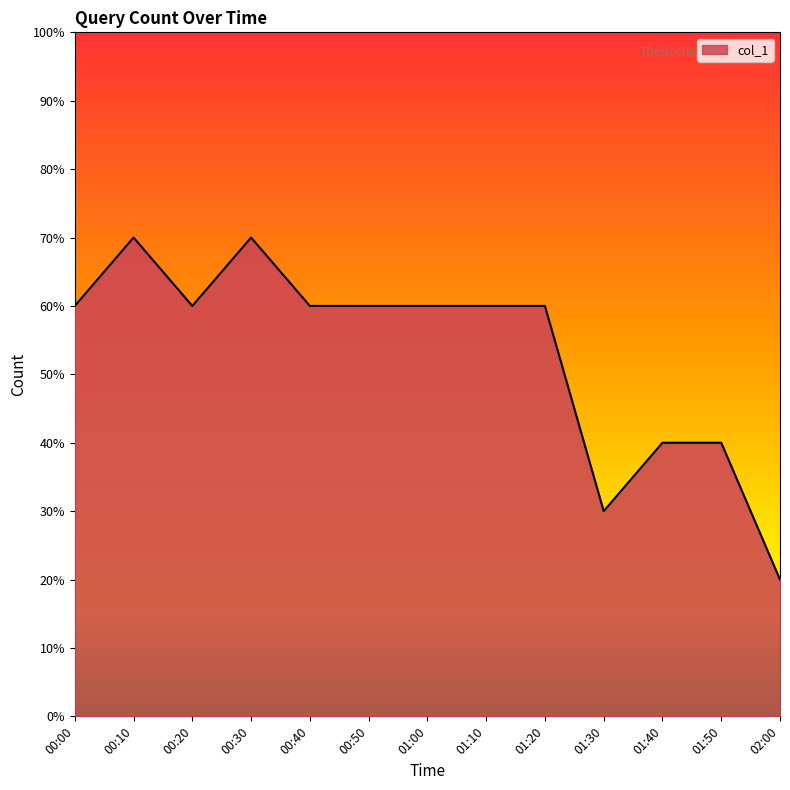

The value at 01:40 is 4. True or false?

True